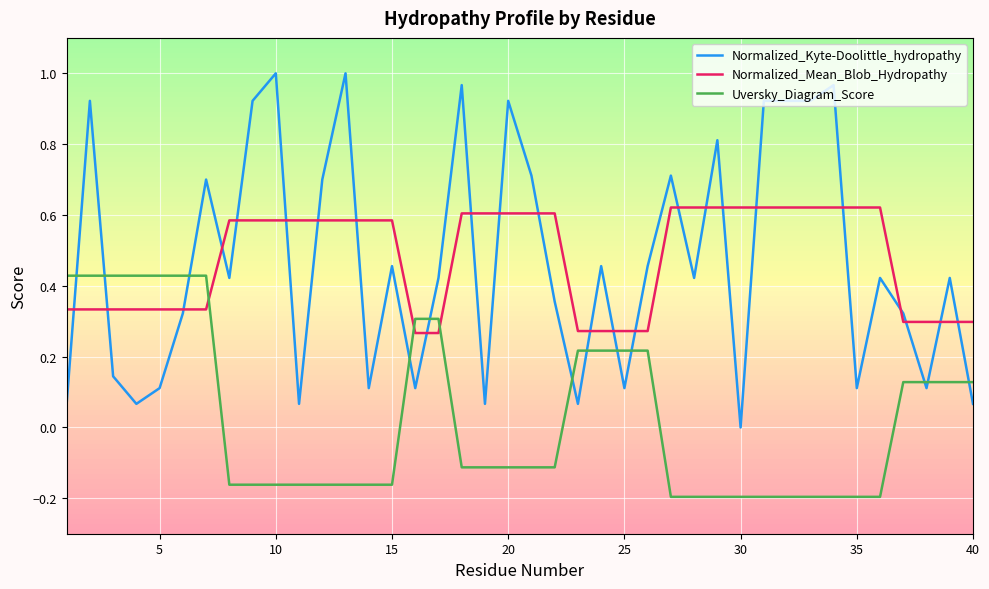

True or false: Uversky_Diagram_Score and Normalized_Kyte-Doolittle_hydropathy intersect in this chart.

True